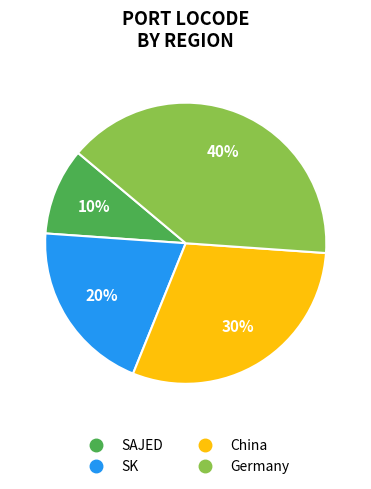

Which has a higher value, China or Germany?

Germany